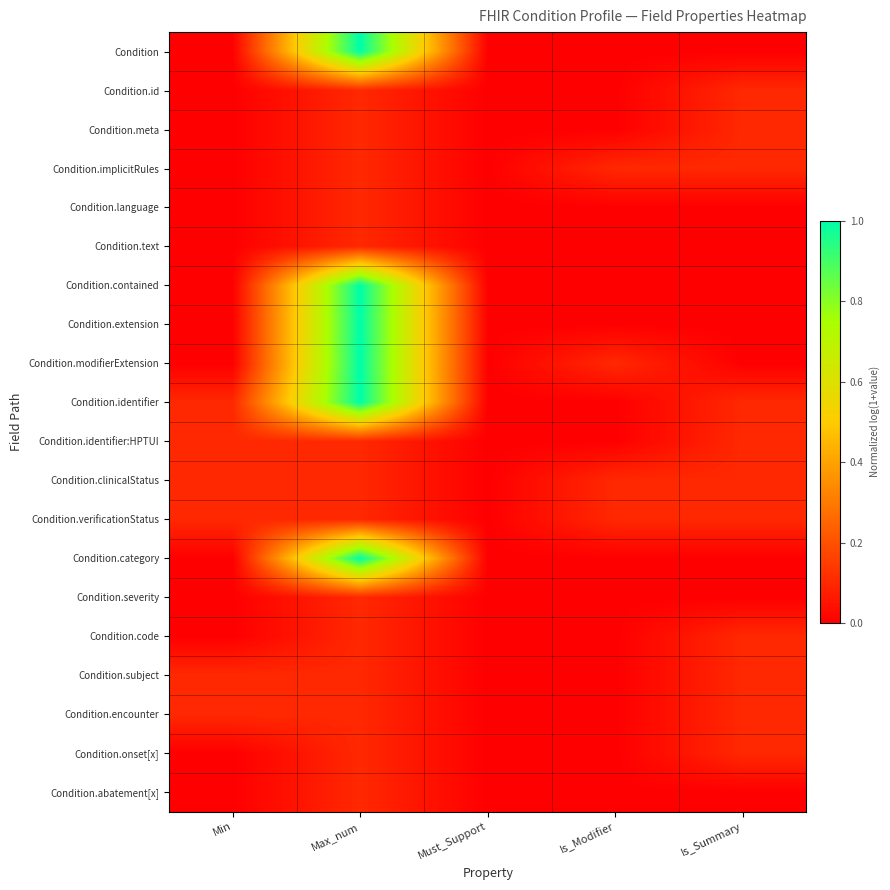

Reading left to right, transcribe all the data shown in this chart.

Condition: Min=0.0	Max_num=1.0	Must_Support=0.0	Is_Modifier=0.0	Is_Summary=0.0
Condition.id: Min=0.0	Max_num=0.1	Must_Support=0.0	Is_Modifier=0.0	Is_Summary=0.1
Condition.meta: Min=0.0	Max_num=0.1	Must_Support=0.0	Is_Modifier=0.0	Is_Summary=0.1
Condition.implicitRules: Min=0.0	Max_num=0.1	Must_Support=0.0	Is_Modifier=0.1	Is_Summary=0.1
Condition.language: Min=0.0	Max_num=0.1	Must_Support=0.0	Is_Modifier=0.0	Is_Summary=0.0
Condition.text: Min=0.0	Max_num=0.1	Must_Support=0.0	Is_Modifier=0.0	Is_Summary=0.0
Condition.contained: Min=0.0	Max_num=1.0	Must_Support=0.0	Is_Modifier=0.0	Is_Summary=0.0
Condition.extension: Min=0.0	Max_num=1.0	Must_Support=0.0	Is_Modifier=0.0	Is_Summary=0.0
Condition.modifierExtension: Min=0.0	Max_num=1.0	Must_Support=0.0	Is_Modifier=0.1	Is_Summary=0.0
Condition.identifier: Min=0.1	Max_num=1.0	Must_Support=0.0	Is_Modifier=0.0	Is_Summary=0.1
Condition.identifier:HPTUI: Min=0.1	Max_num=0.1	Must_Support=0.0	Is_Modifier=0.0	Is_Summary=0.1
Condition.clinicalStatus: Min=0.1	Max_num=0.1	Must_Support=0.0	Is_Modifier=0.1	Is_Summary=0.1
Condition.verificationStatus: Min=0.1	Max_num=0.1	Must_Support=0.0	Is_Modifier=0.1	Is_Summary=0.1
Condition.category: Min=0.0	Max_num=1.0	Must_Support=0.0	Is_Modifier=0.0	Is_Summary=0.0
Condition.severity: Min=0.0	Max_num=0.1	Must_Support=0.0	Is_Modifier=0.0	Is_Summary=0.0
Condition.code: Min=0.0	Max_num=0.1	Must_Support=0.0	Is_Modifier=0.0	Is_Summary=0.1
Condition.subject: Min=0.1	Max_num=0.1	Must_Support=0.0	Is_Modifier=0.0	Is_Summary=0.1
Condition.encounter: Min=0.1	Max_num=0.1	Must_Support=0.0	Is_Modifier=0.0	Is_Summary=0.1
Condition.onset[x]: Min=0.0	Max_num=0.1	Must_Support=0.0	Is_Modifier=0.0	Is_Summary=0.1
Condition.abatement[x]: Min=0.0	Max_num=0.1	Must_Support=0.0	Is_Modifier=0.0	Is_Summary=0.0